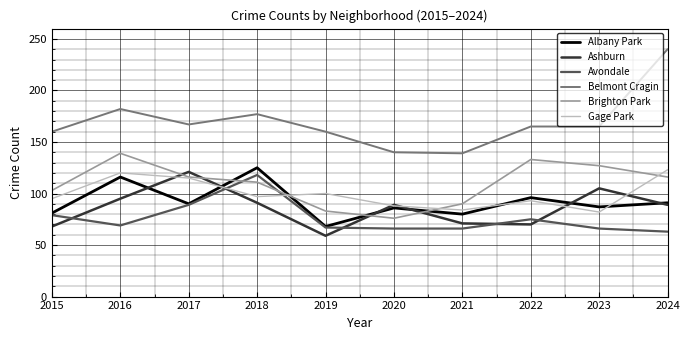

What is the average value of the Albany Park series?

92